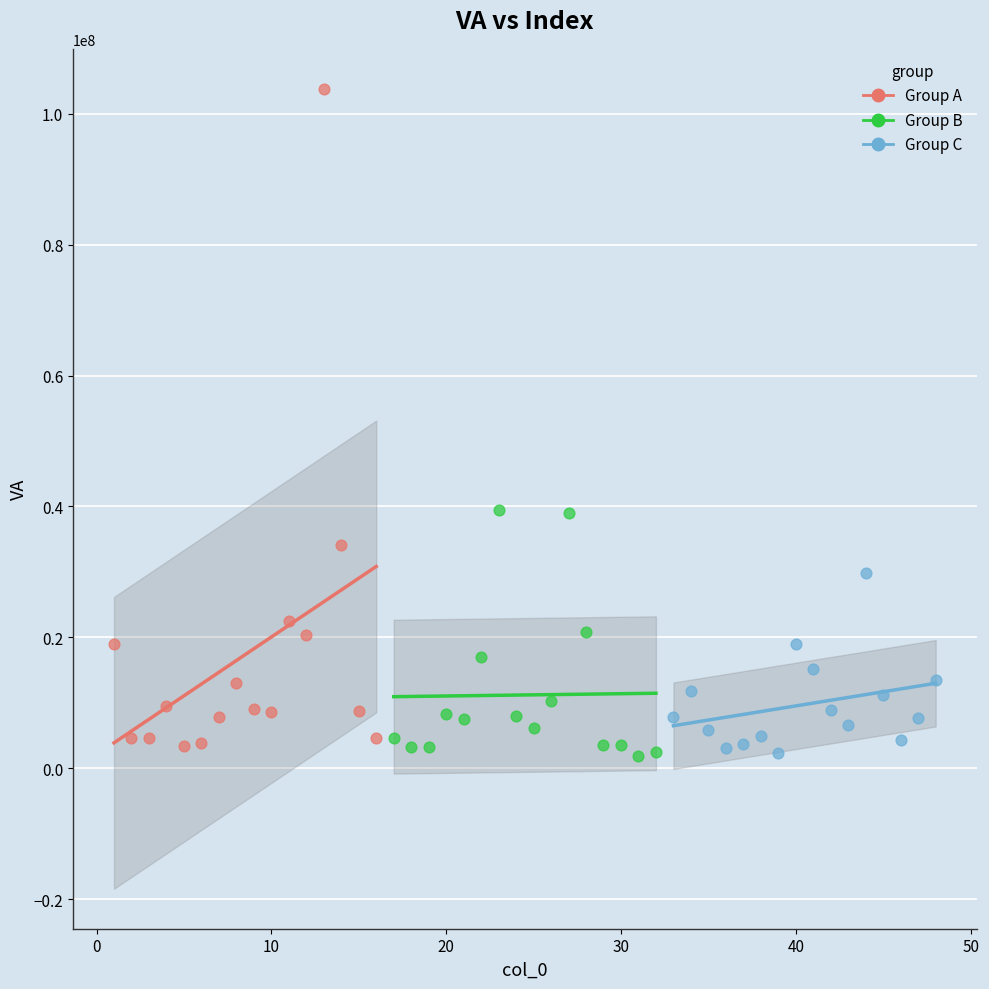

Which series contains the highest Y value?

Group A